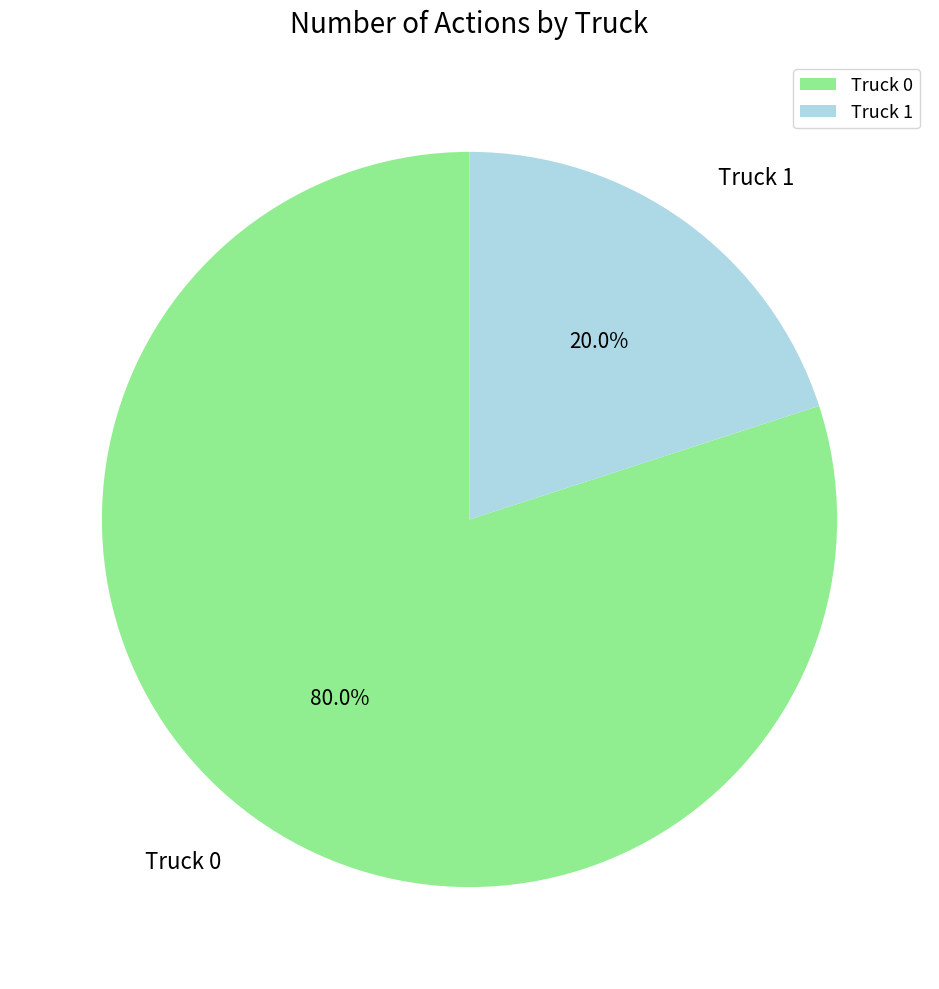

Which slice is the smallest?

Truck 1